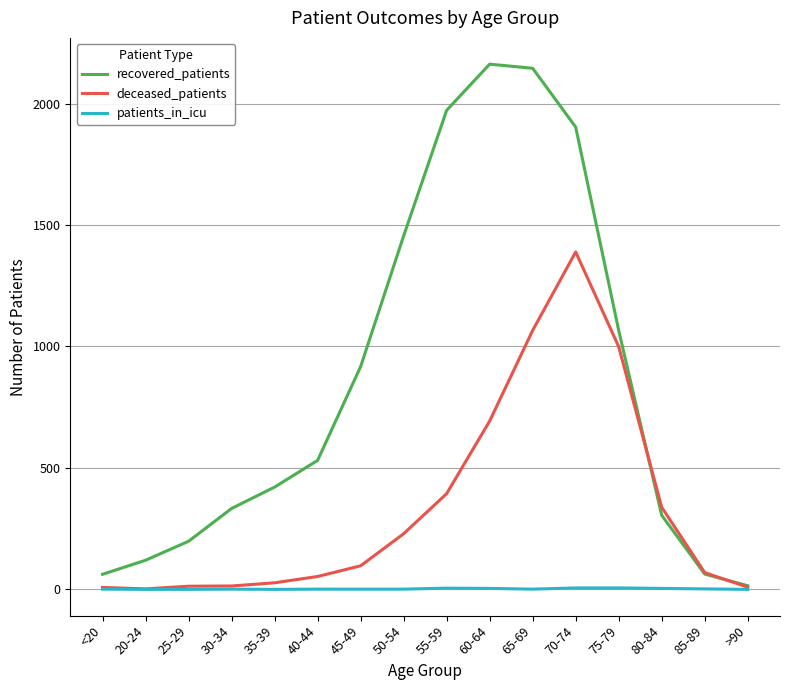

The value of recovered_patients at 40-44 is 878. True or false?

False